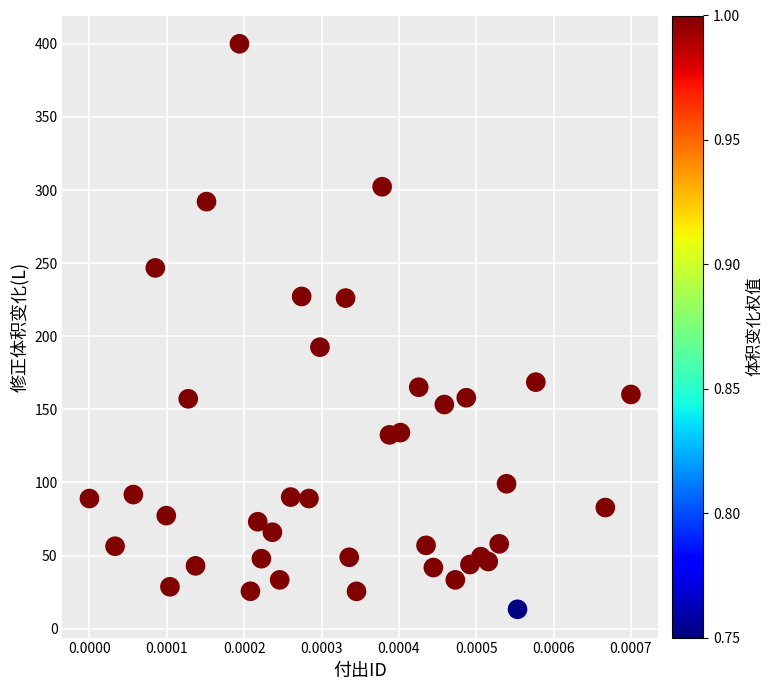

What is the range of Y values (max minus min)?

386.8